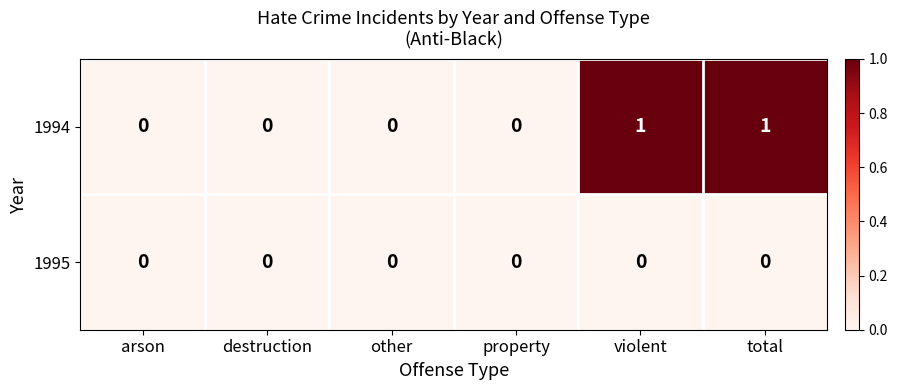

Rank the series by their maximum value, from highest to lowest.

1994, 1995